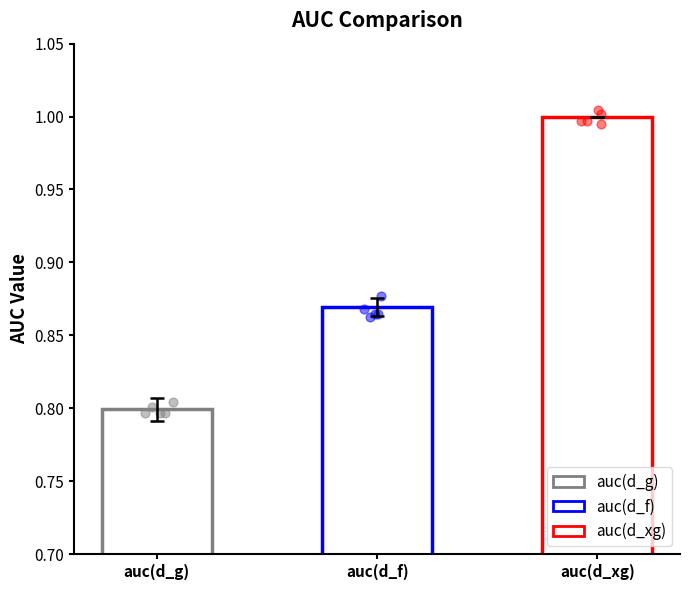

Approximately how many times larger is the value at auc(d_g) compared to auc(d_xg)?

0.8